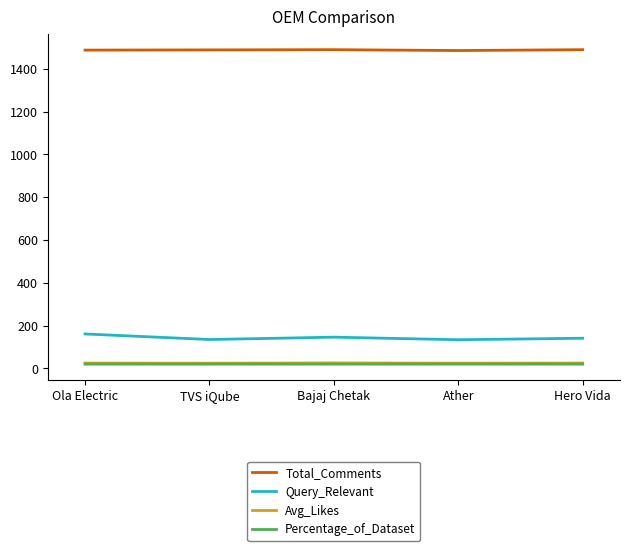

The Total_Comments series shows 2439.2 at Hero Vida. True or false?

False